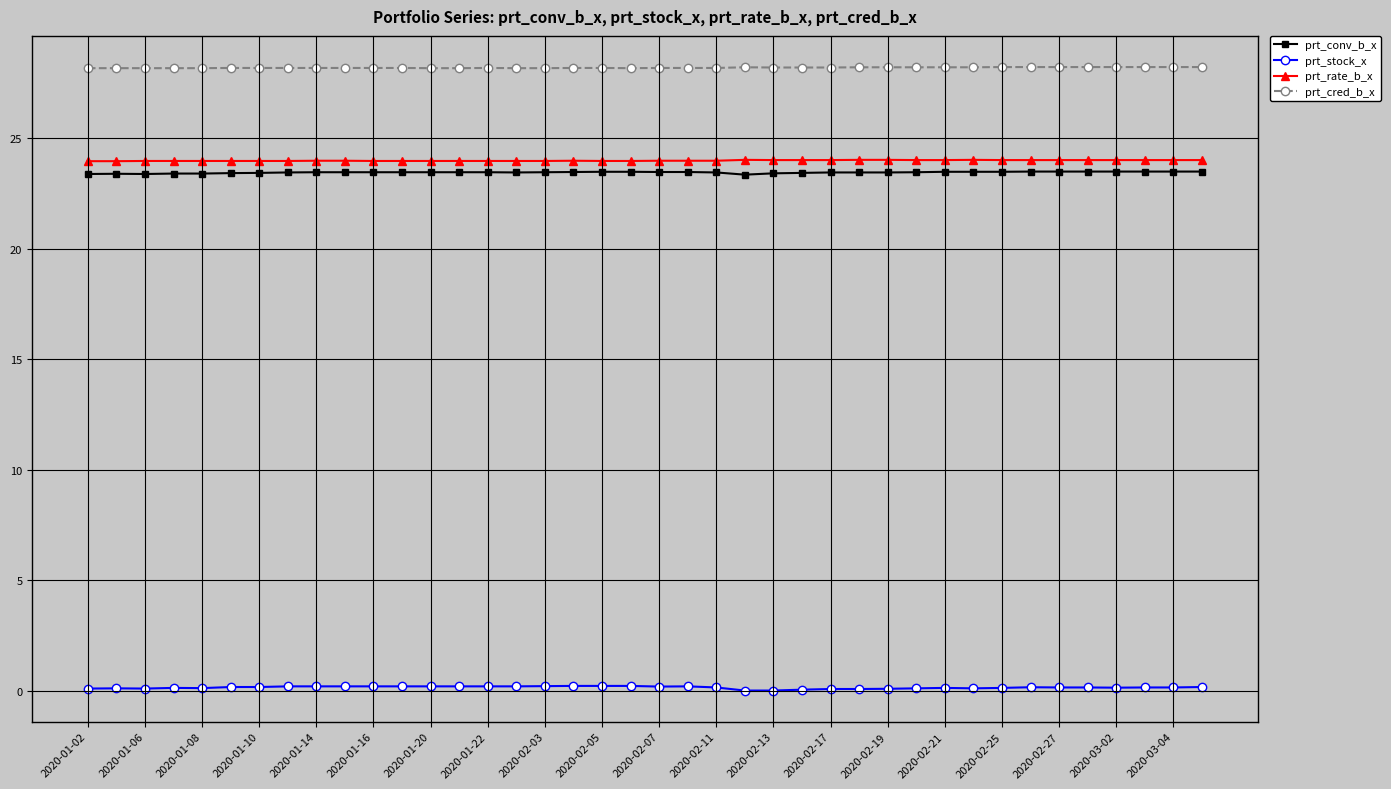

What is the sum of all prt_rate_b_x values?

959.6